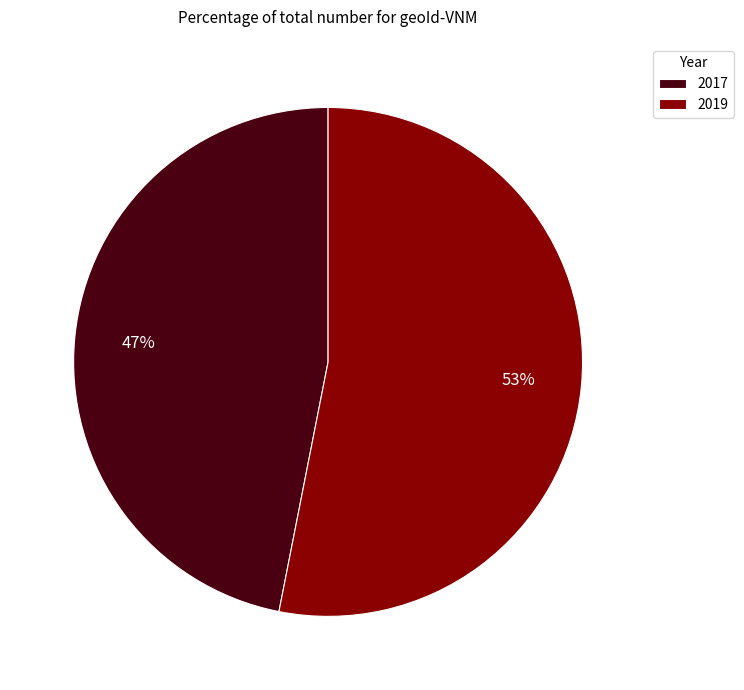

Does 2019 account for over 50% of the chart?

Yes